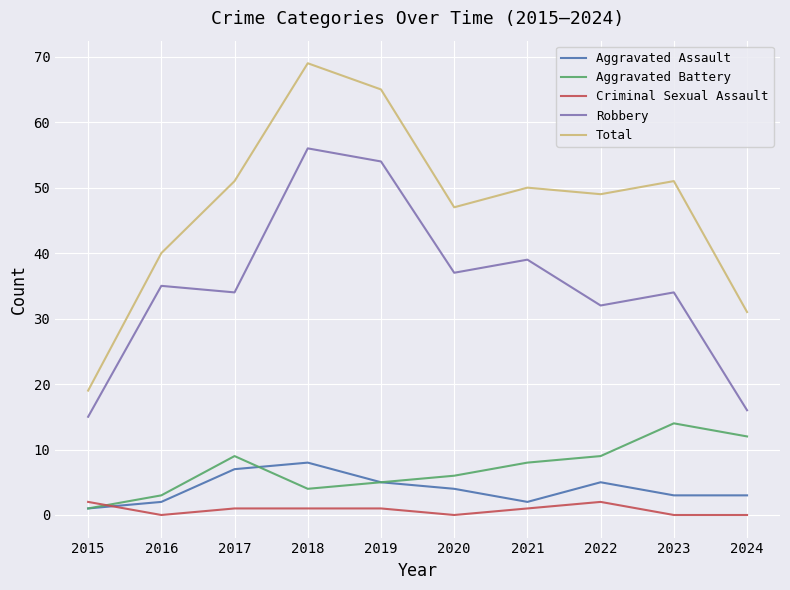

Is the value of Criminal Sexual Assault at 2020 greater than the value of Total at 2018?

No